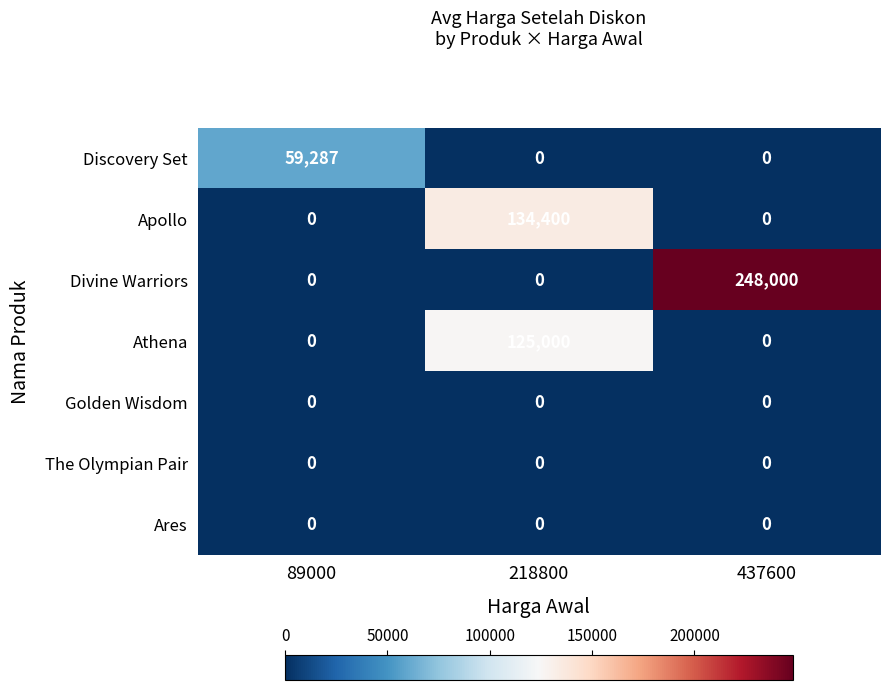

How many Athena values are between 0 and 125000?

3